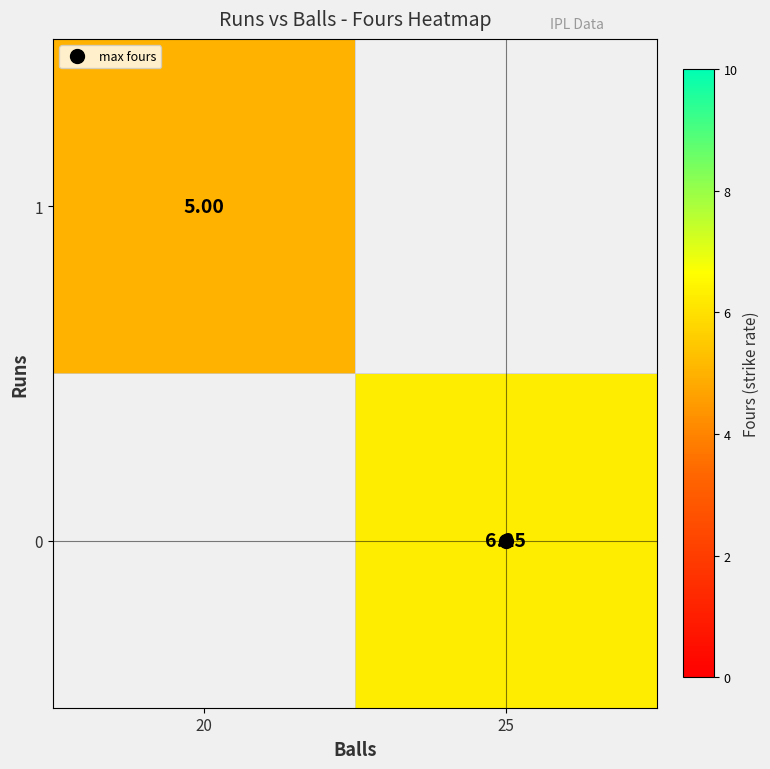

Which category has the highest value in the 1 series?

20